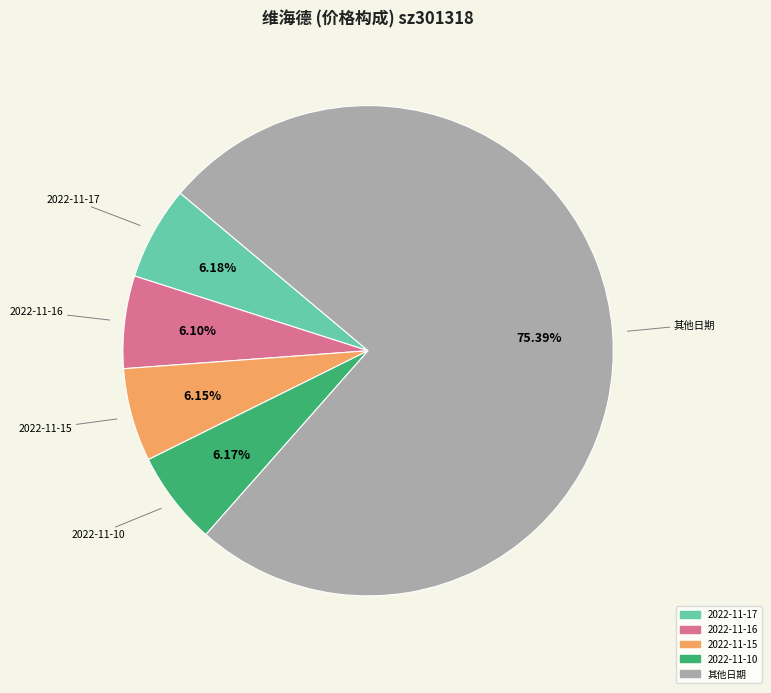

Does any single category account for the majority?

Yes